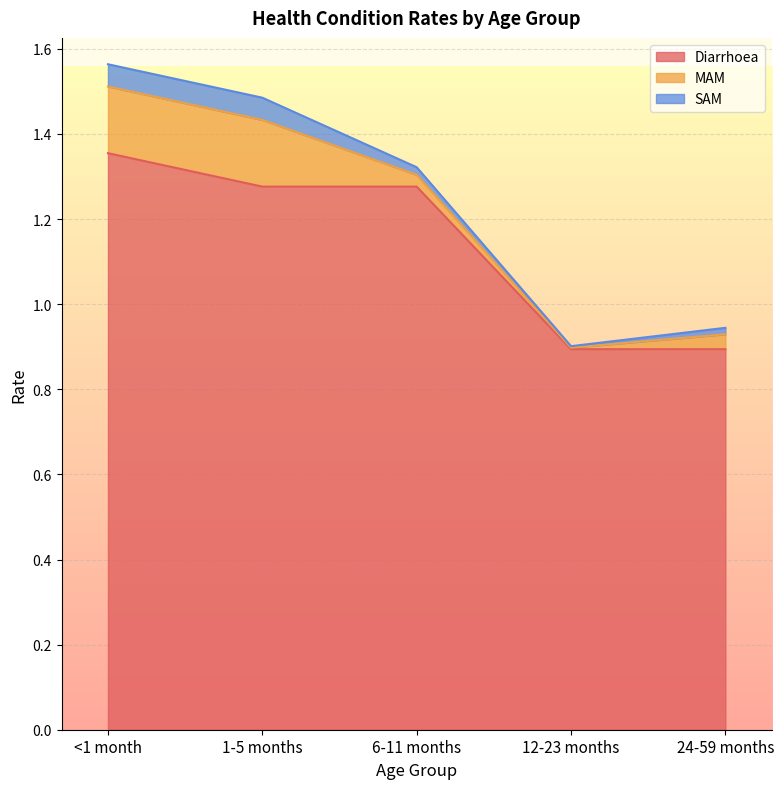

What is the total value across all series at 6-11 months?

1.3